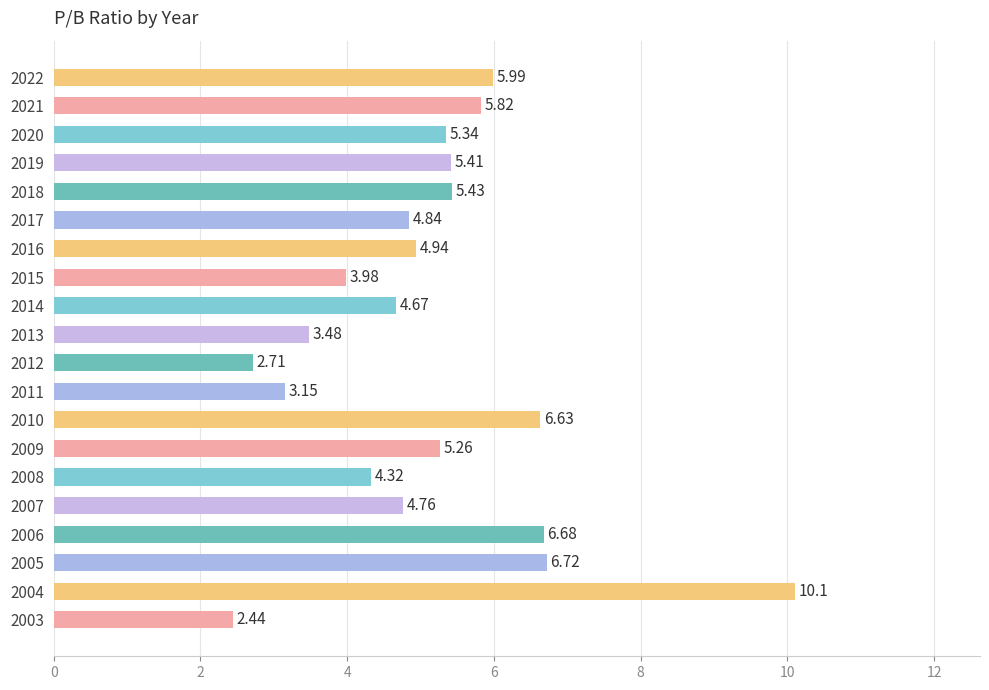

List the labels in order of value, largest first.

2004, 2005, 2006, 2010, 2022, 2021, 2018, 2019, 2020, 2009, 2016, 2017, 2007, 2014, 2008, 2015, 2013, 2011, 2012, 2003